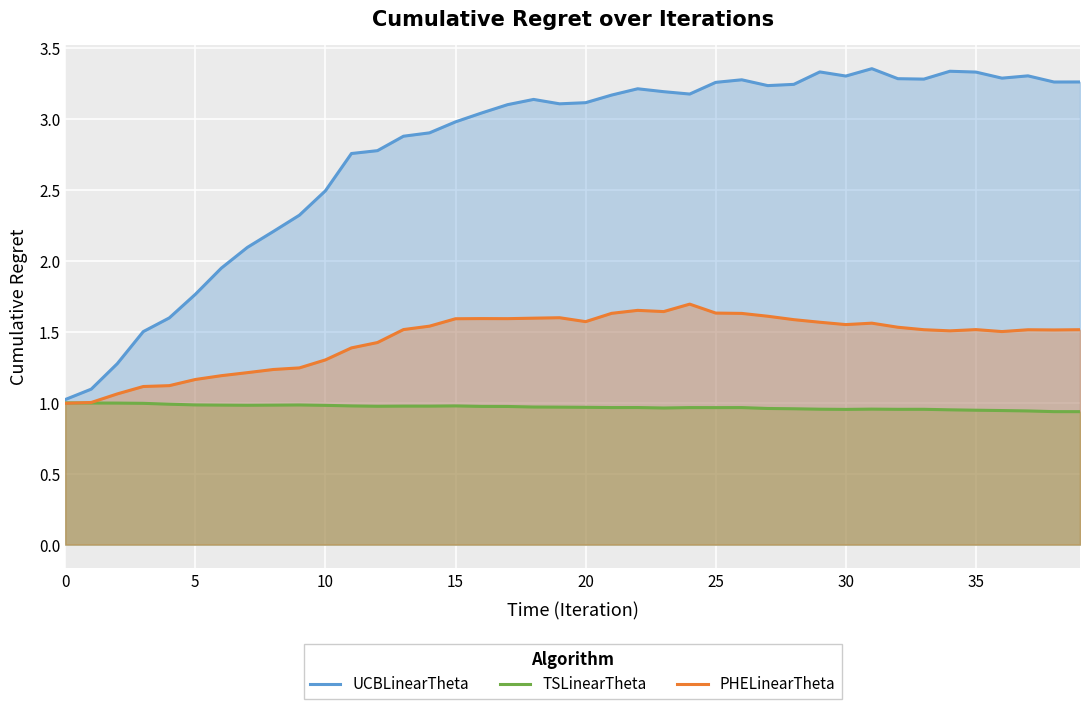

What are all the series names shown in the legend?

UCBLinearTheta, TSLinearTheta, PHELinearTheta